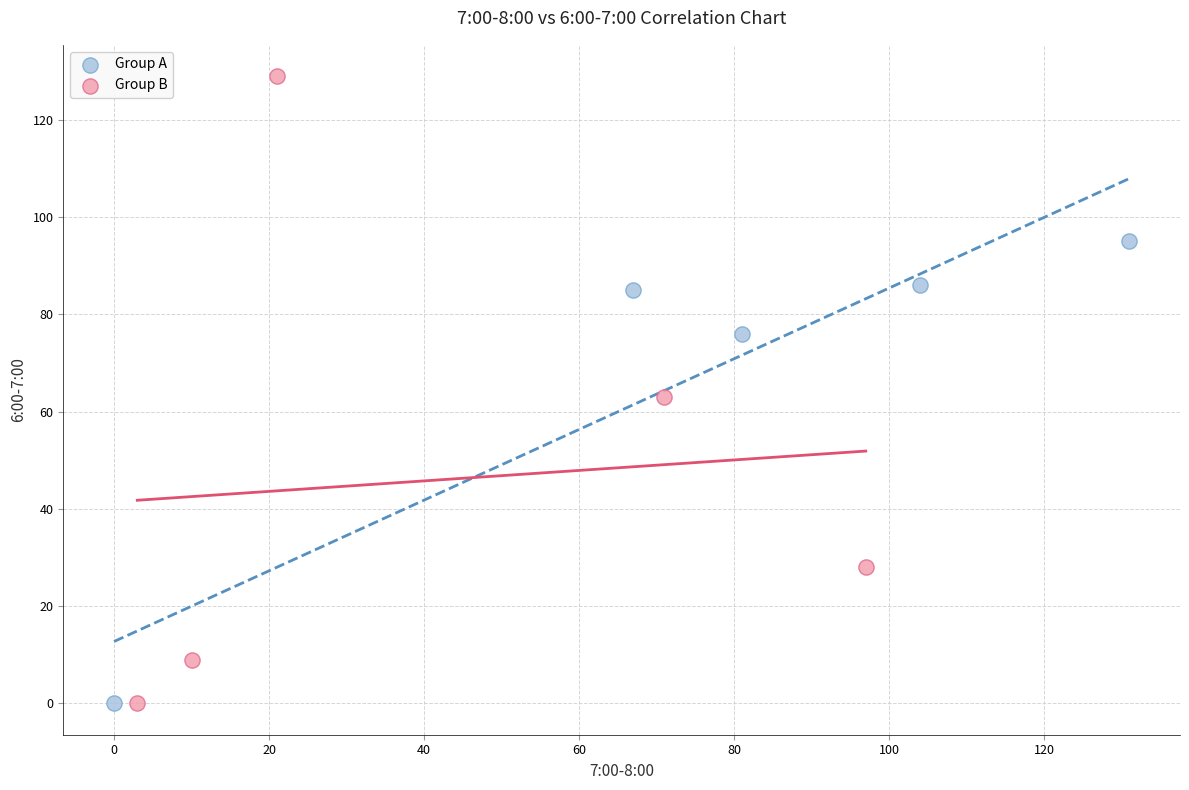

Which series reaches the maximum Y coordinate?

Group B